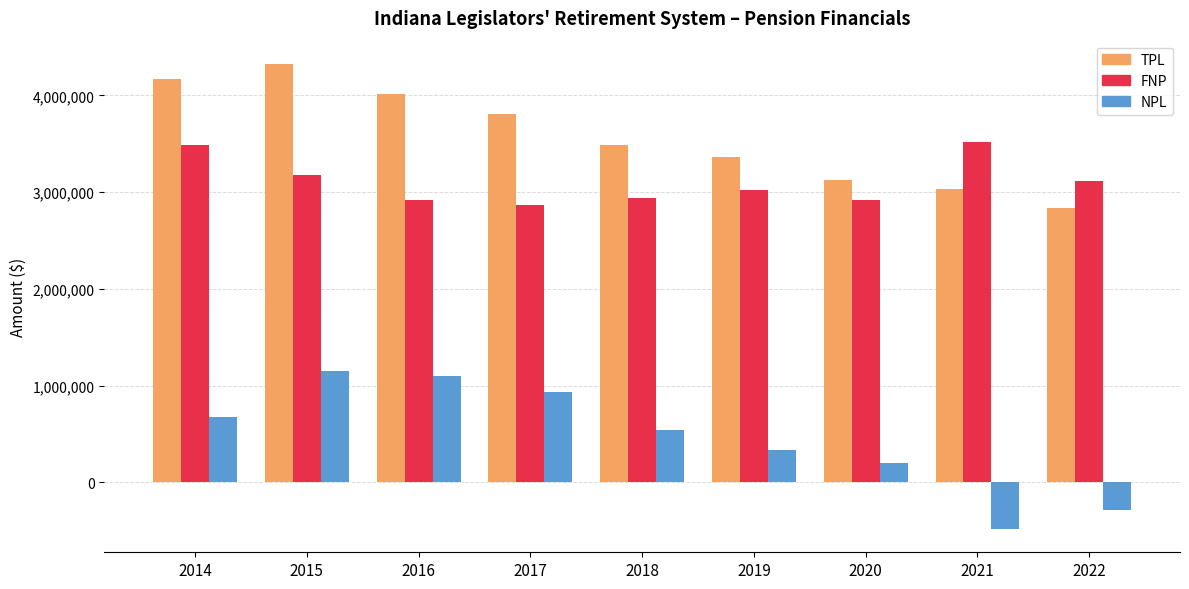

Is it true that TPL equals 5302338 at 2016?

False